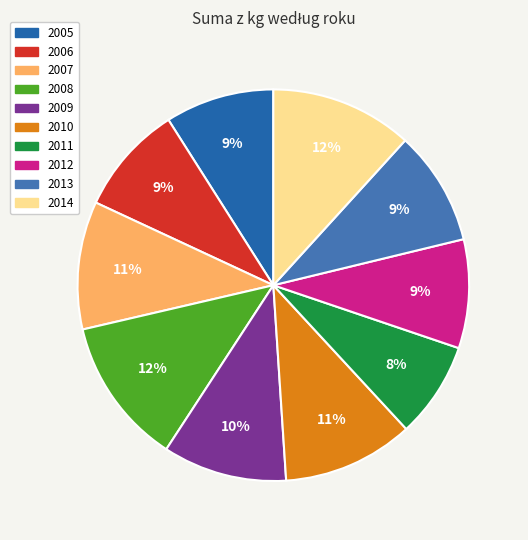

Is there a majority slice in this chart?

No